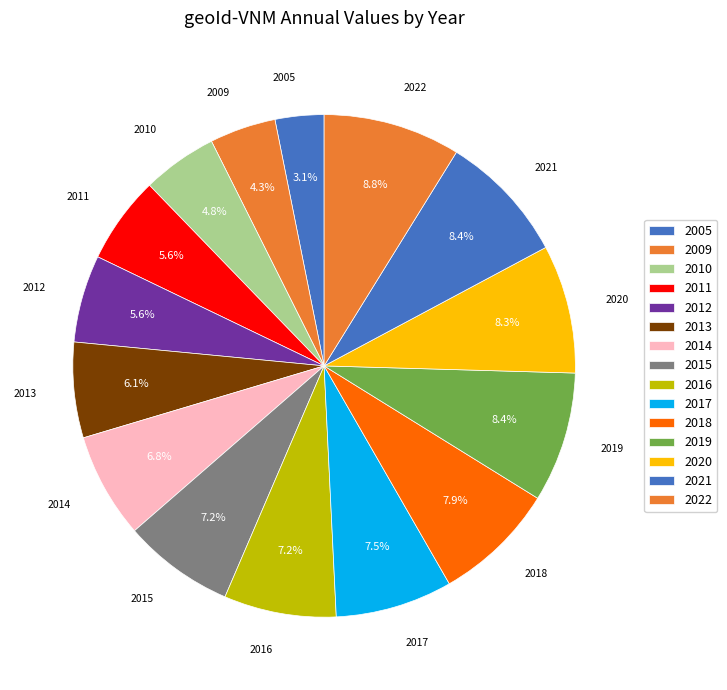

The 2009 slice represents 4% of the pie. True or false?

True